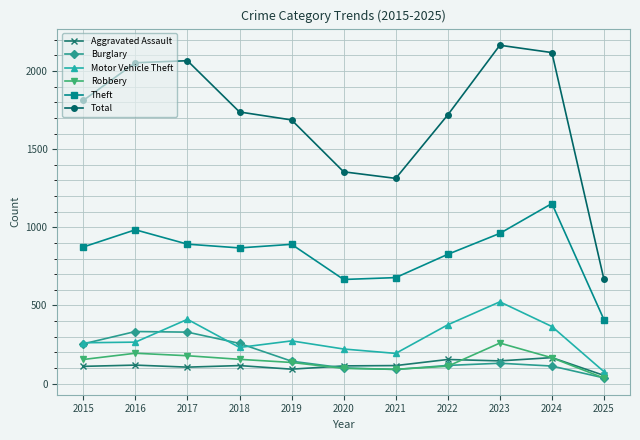

What is the sum of all Burglary values?

1900